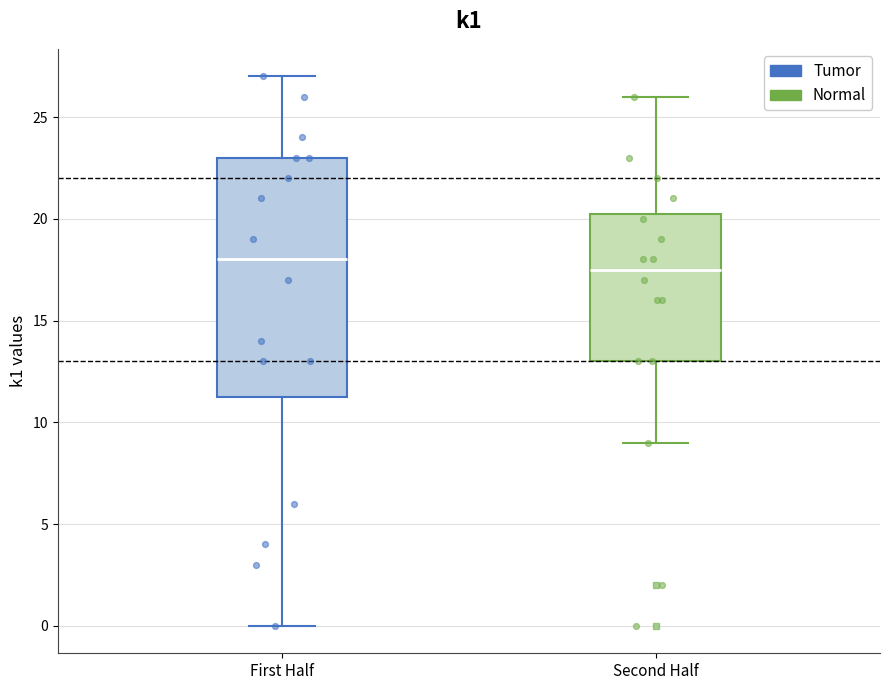

Where does the lower whisker of the box for Second Half end on the y-axis? The values are not printed on the chart, so give them approximately, as read against the axis.

9.0